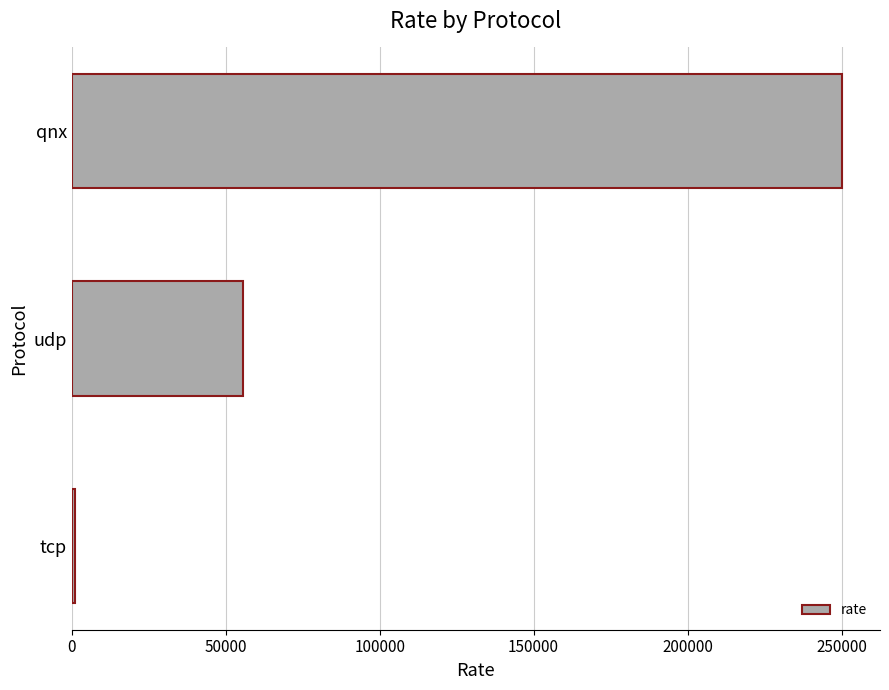

Reading bottom to top, what are all the values shown in this chart?

tcp=1116.6	udp=55555.6	qnx=250000.0